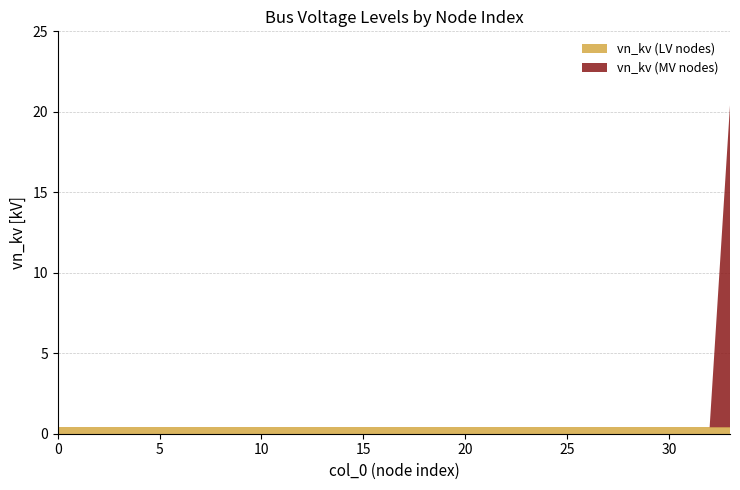

Reading left to right, extract all data points from this chart.

vn_kv (LV nodes): 0=0.4	1=0.4	2=0.4	3=0.4	4=0.4	5=0.4	6=0.4	7=0.4	8=0.4	9=0.4	10=0.4	11=0.4	12=0.4	13=0.4	14=0.4	15=0.4	16=0.4	17=0.4	18=0.4	19=0.4	20=0.4	21=0.4	22=0.4	23=0.4	24=0.4	25=0.4	26=0.4	27=0.4	28=0.4	29=0.4	30=0.4	31=0.4	32=0.4	33=0.4
vn_kv (MV nodes): 0=0.0	1=0.0	2=0.0	3=0.0	4=0.0	5=0.0	6=0.0	7=0.0	8=0.0	9=0.0	10=0.0	11=0.0	12=0.0	13=0.0	14=0.0	15=0.0	16=0.0	17=0.0	18=0.0	19=0.0	20=0.0	21=0.0	22=0.0	23=0.0	24=0.0	25=0.0	26=0.0	27=0.0	28=0.0	29=0.0	30=0.0	31=0.0	32=0.0	33=20.0